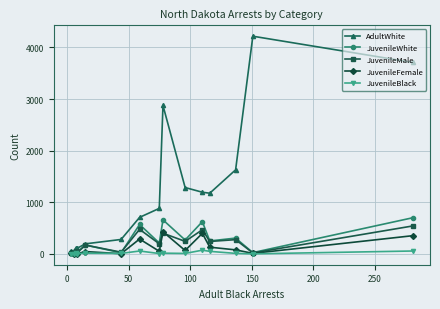

Which series has the widest spread of values?

AdultWhite